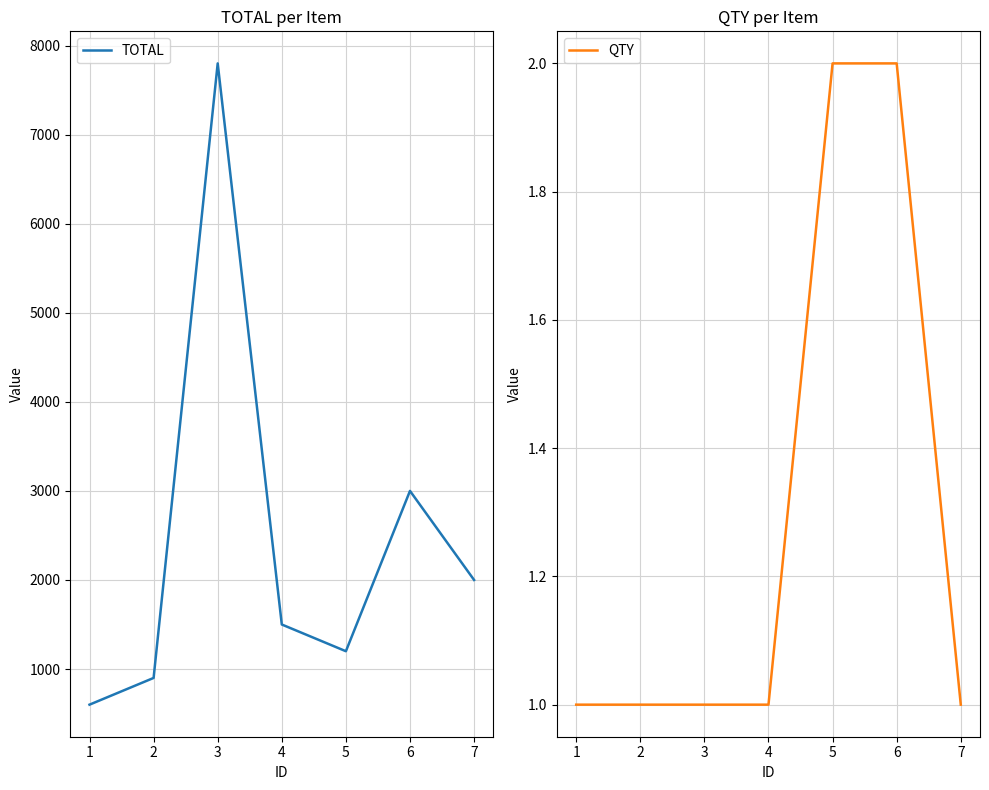

What is the value of the TOTAL point at the 4th from the left?

1500